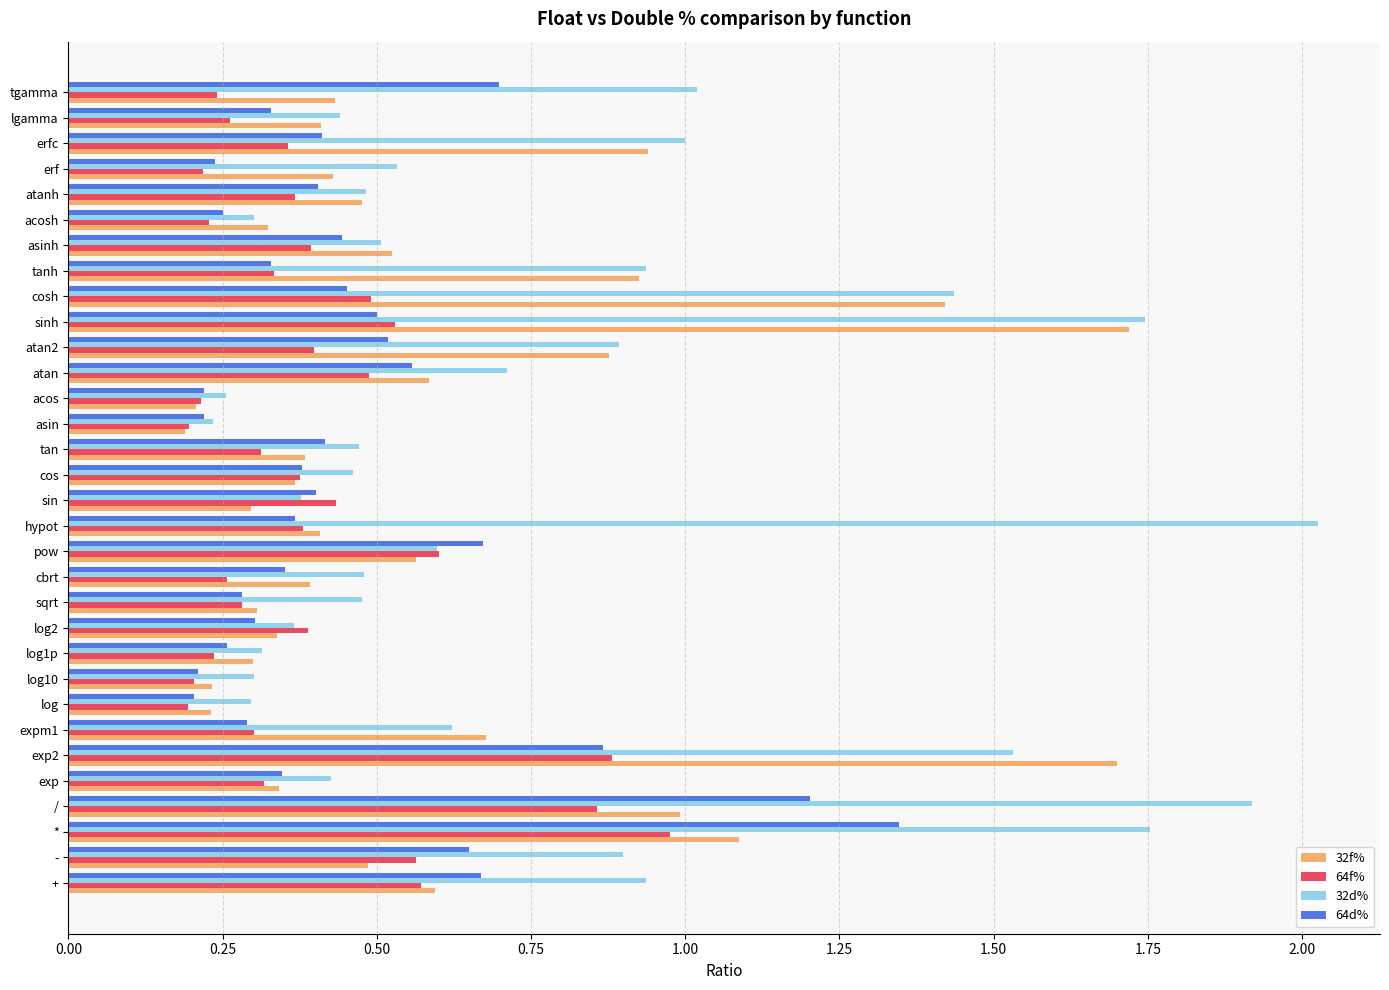

Count the number of data series in this chart.

4